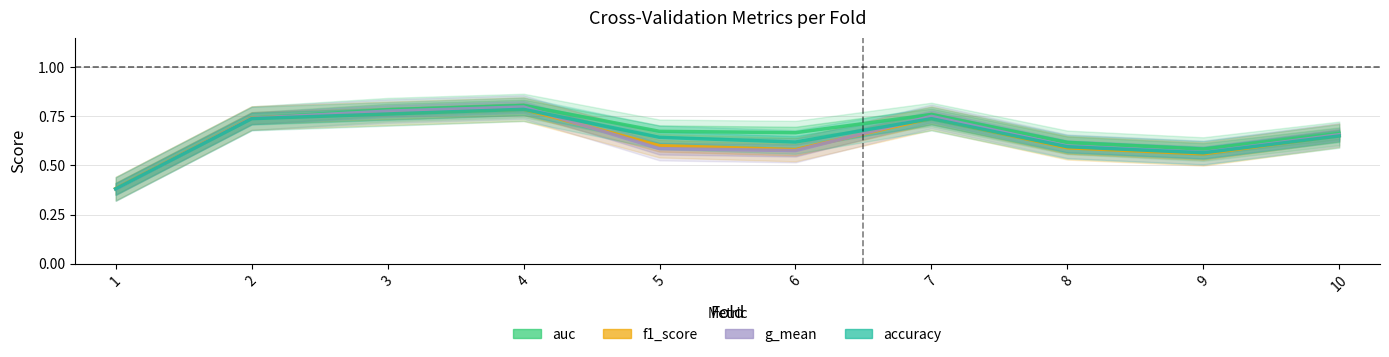

What is the maximum value shown in the chart?

0.8